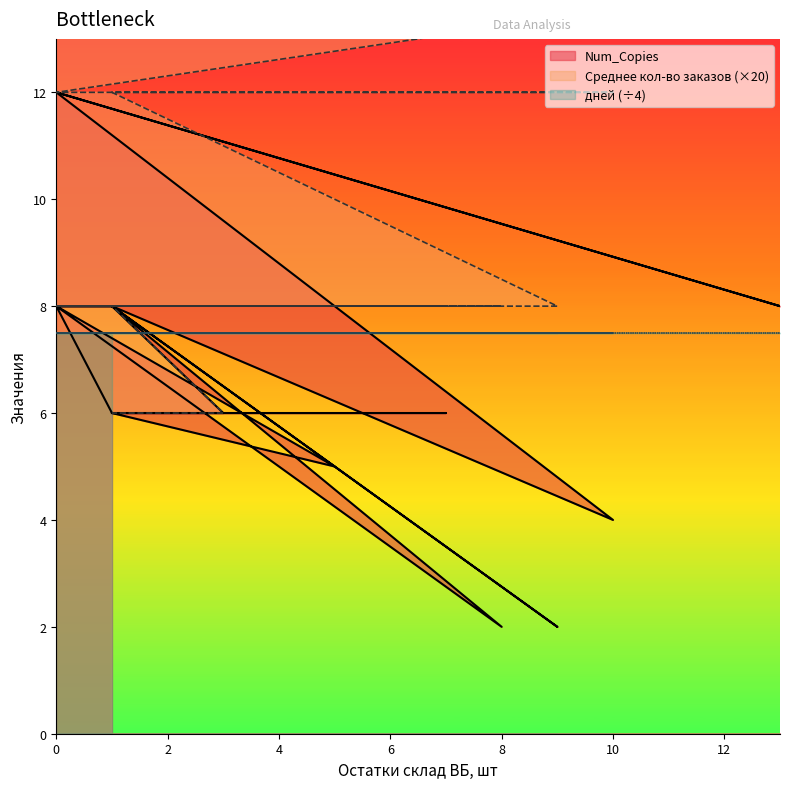

True or false: Среднее количество заказов в день, шт and Num_Copies intersect in this chart.

False